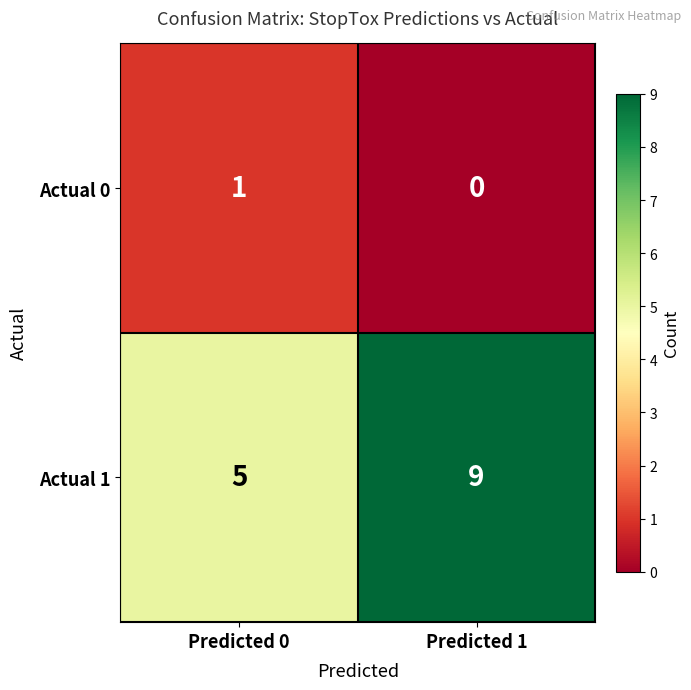

Between Predicted 0 and Predicted 1, which series saw the biggest shift?

Actual 1